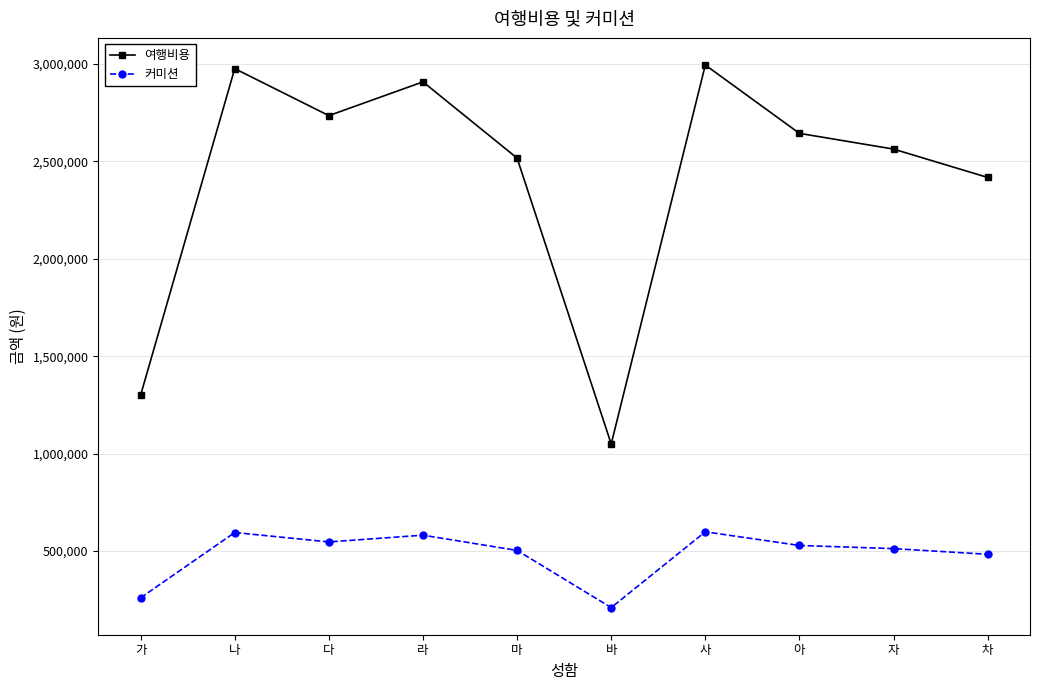

What is the sum of all 여행비용 values?

24102710